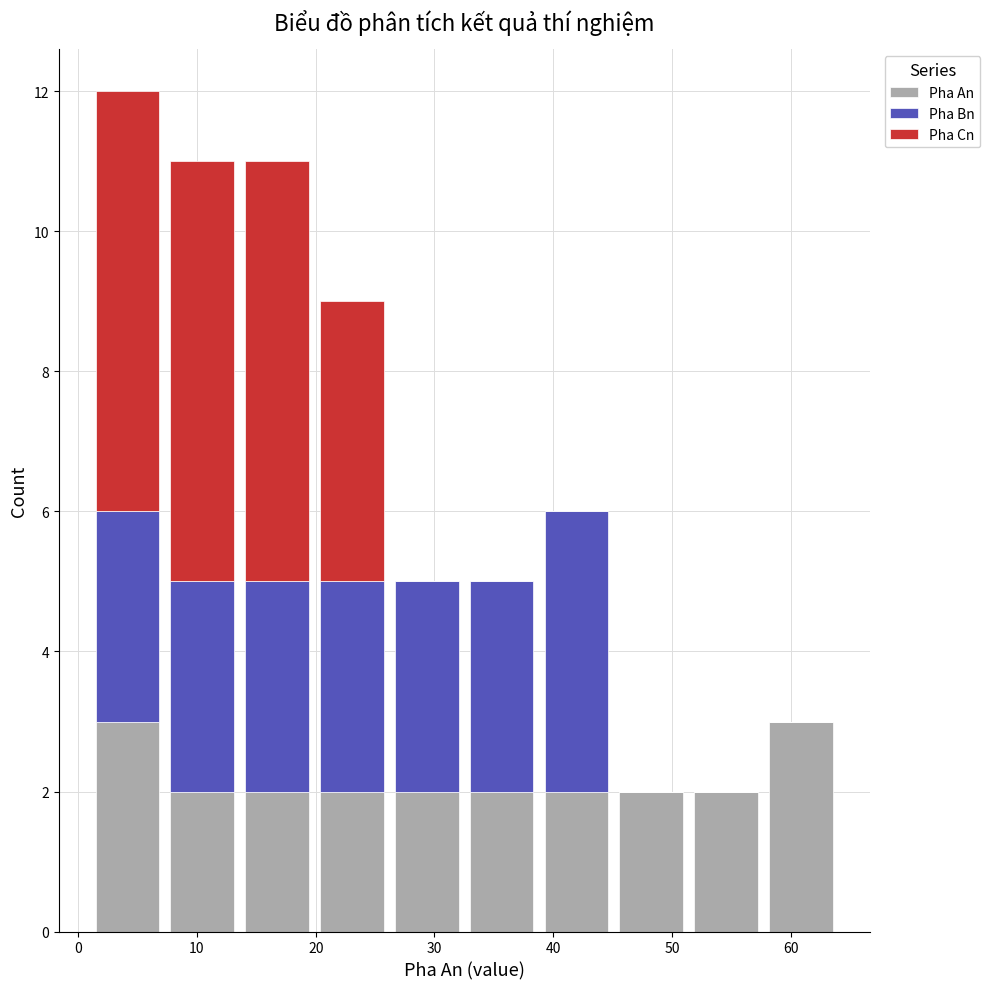

Which range on the x-axis has the tallest stacked bar (by total height)?

1.0 to 7.3